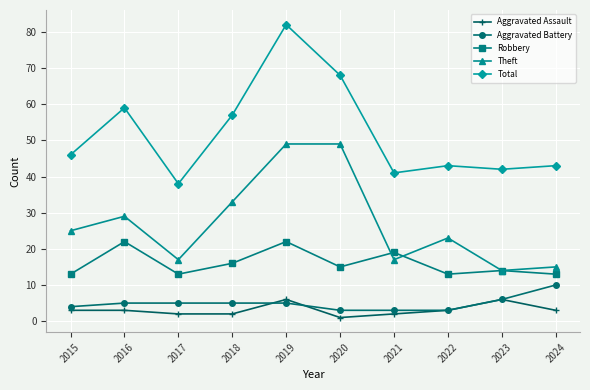

Between 2019 and 2022, which series saw the biggest shift?

Total